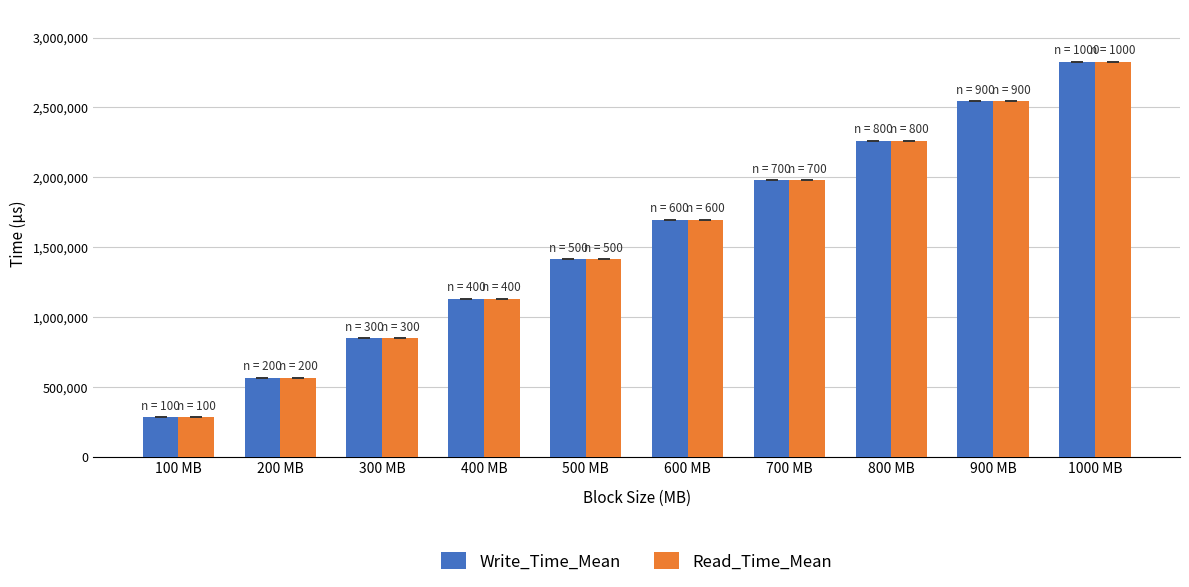

What is the label of the 2nd bar from the right?

900 MB